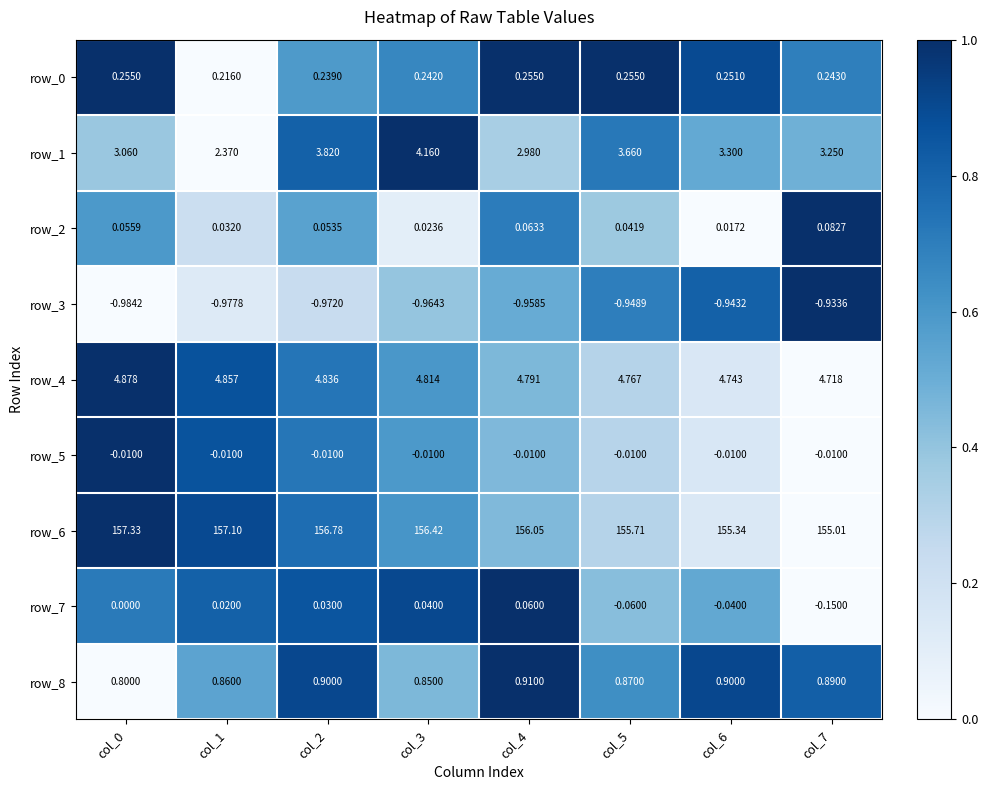

How many categories are shown in the chart?

8